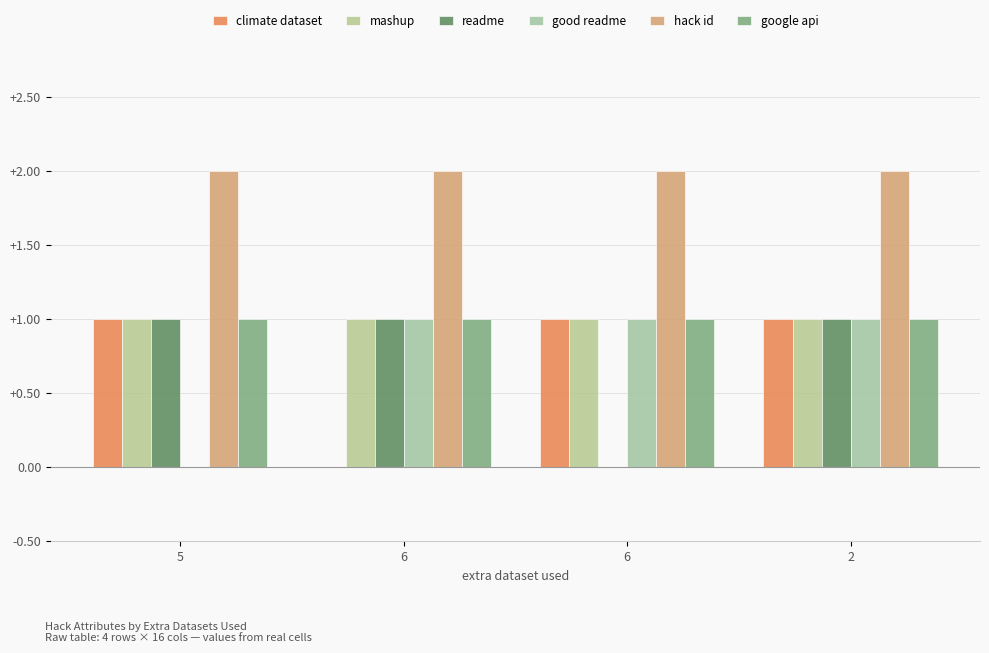

The value of climate dataset at 2 is 1. True or false?

True